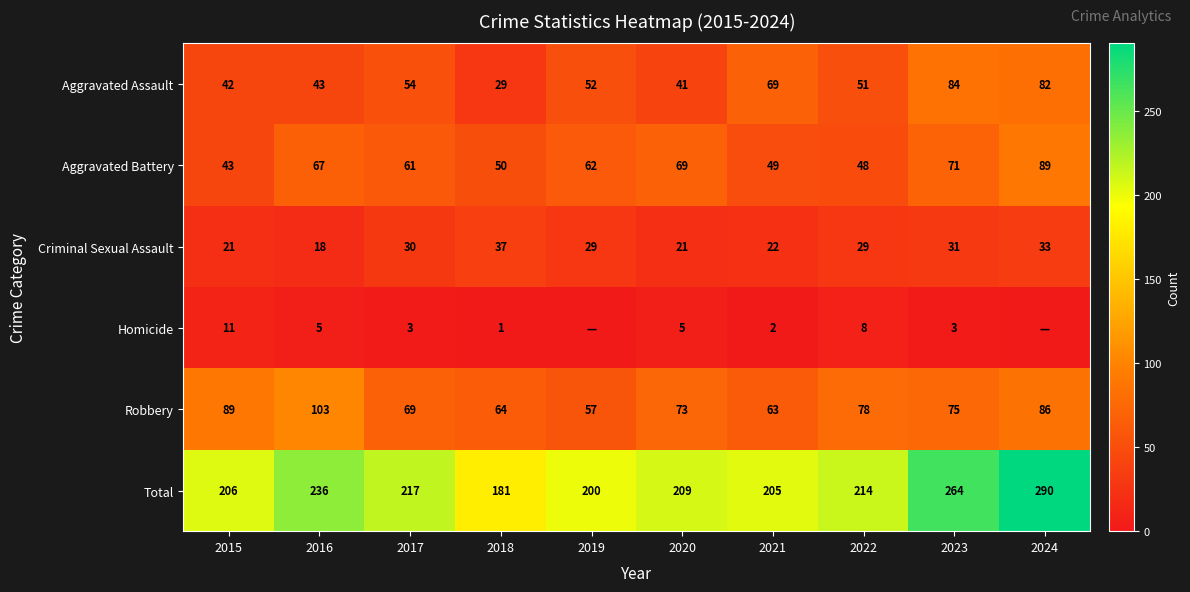

Which has a higher value, 2021 or 2020?

2021